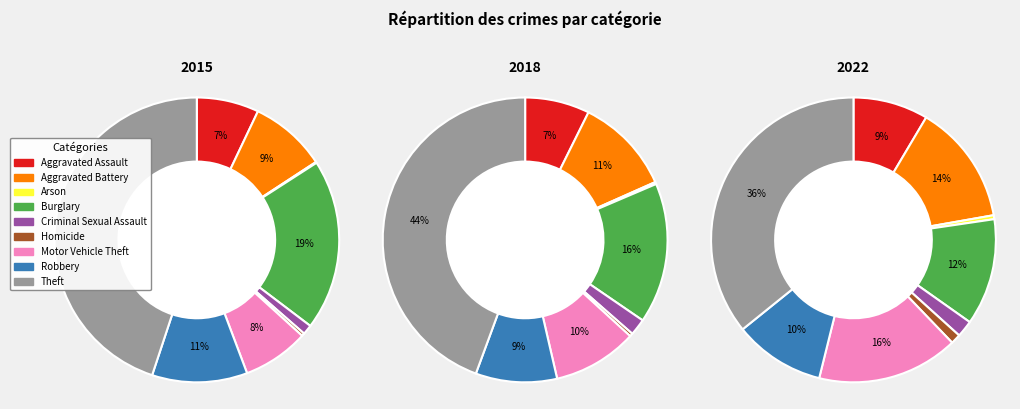

Which series has the largest range (max minus min)?

2015